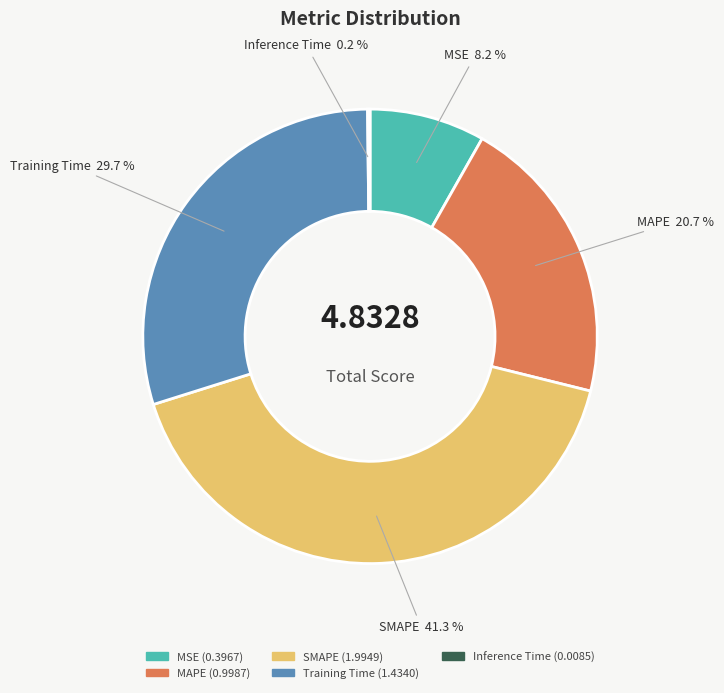

Is it true that MSE is 8% of the pie?

True